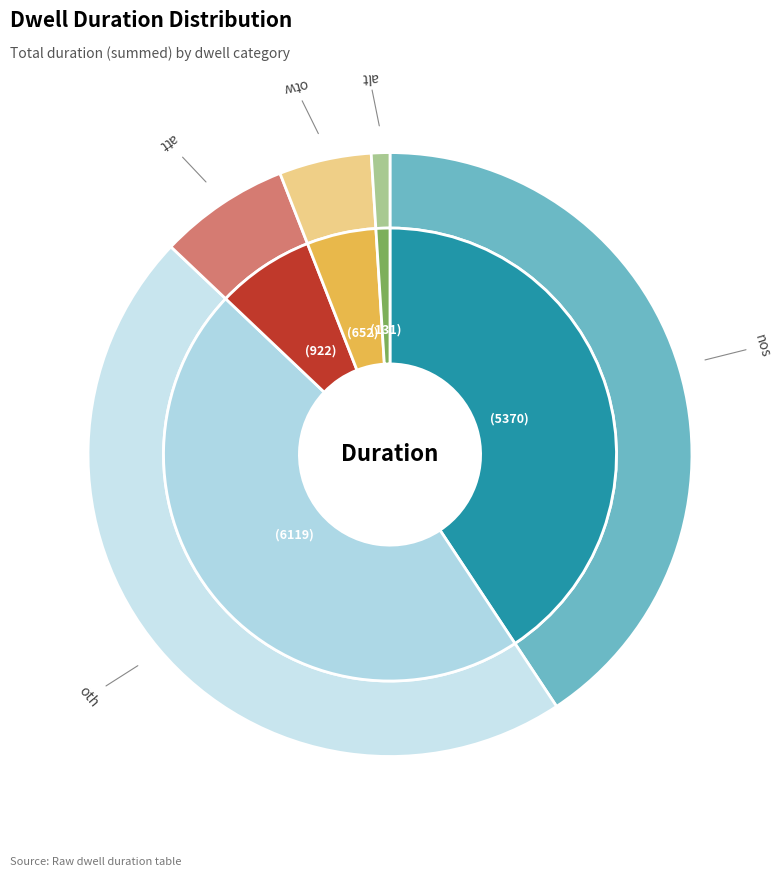

How many segments does this pie chart have?

5